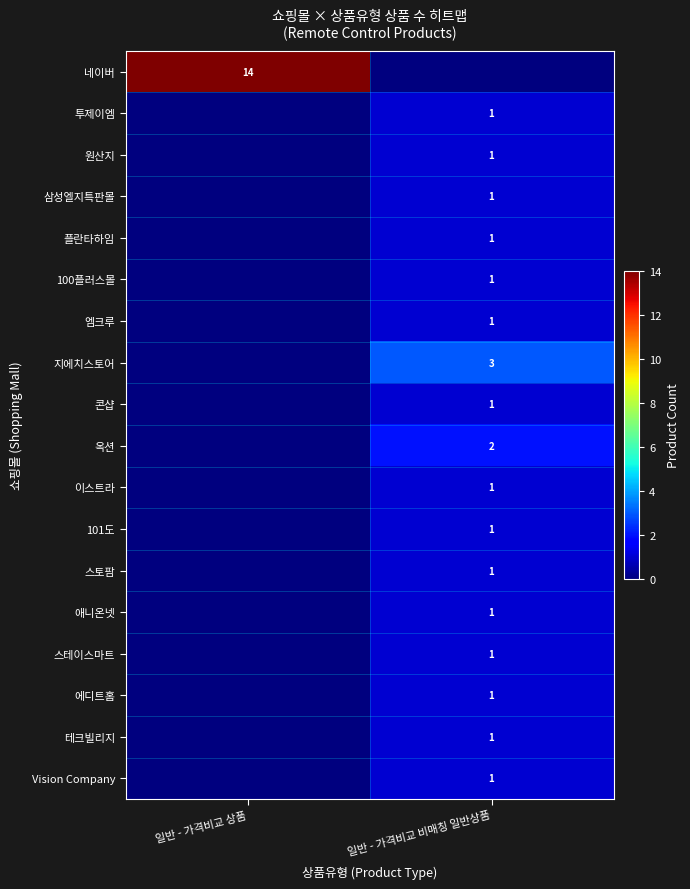

Is it true that Vision Company equals 1 at 일반 - 가격비교 비매칭 일반상품?

True